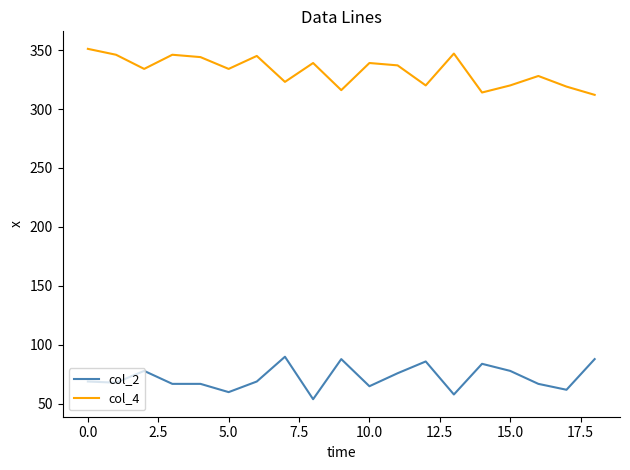

True or false: col_2 and col_4 cross at least once.

False